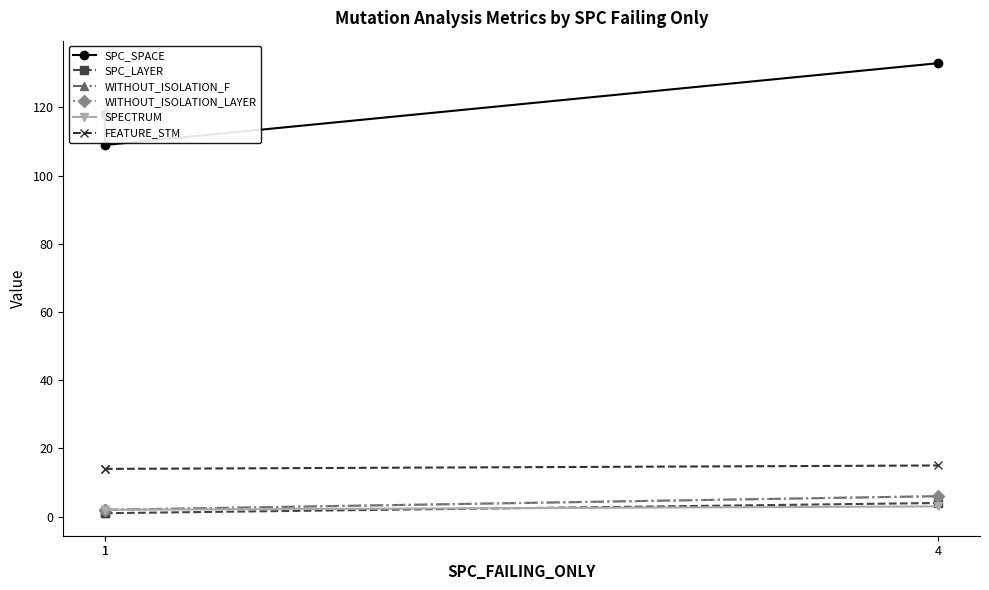

How many lines are shown in the chart?

6